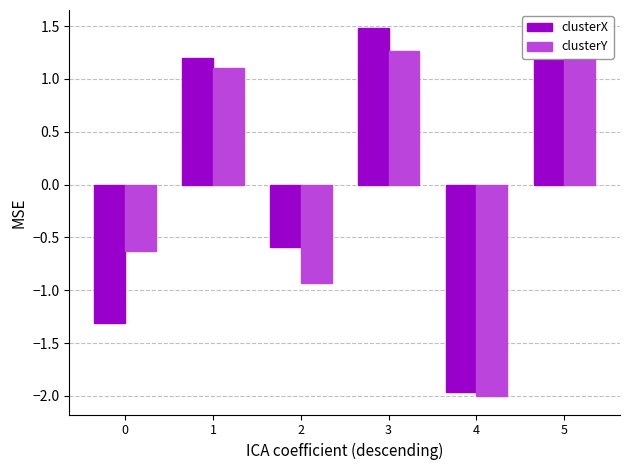

Rank the series by their maximum value, from highest to lowest.

clusterX, clusterY